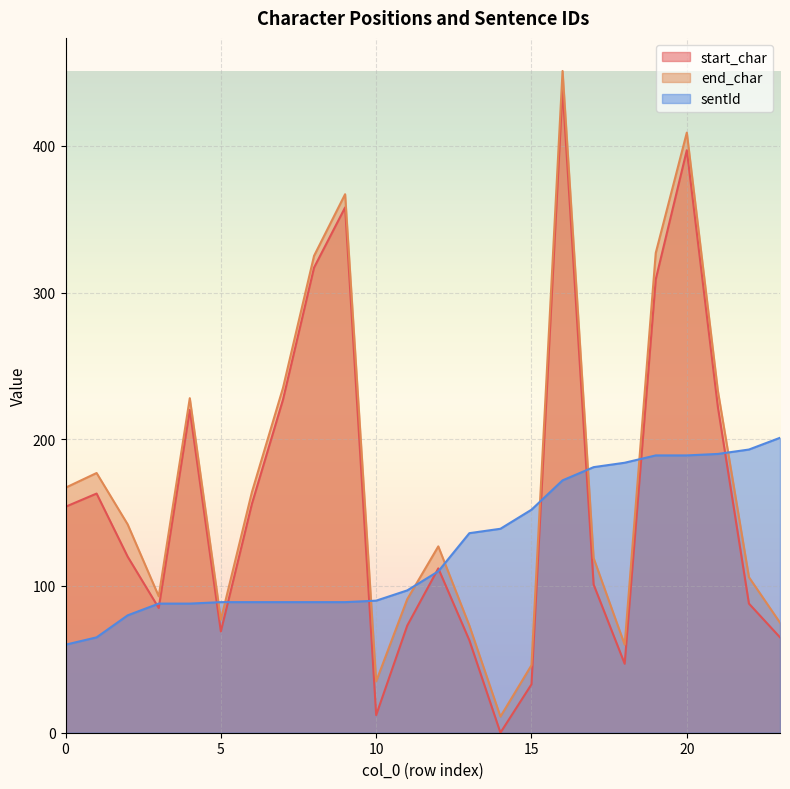

What is the average value of the start_char series?

160